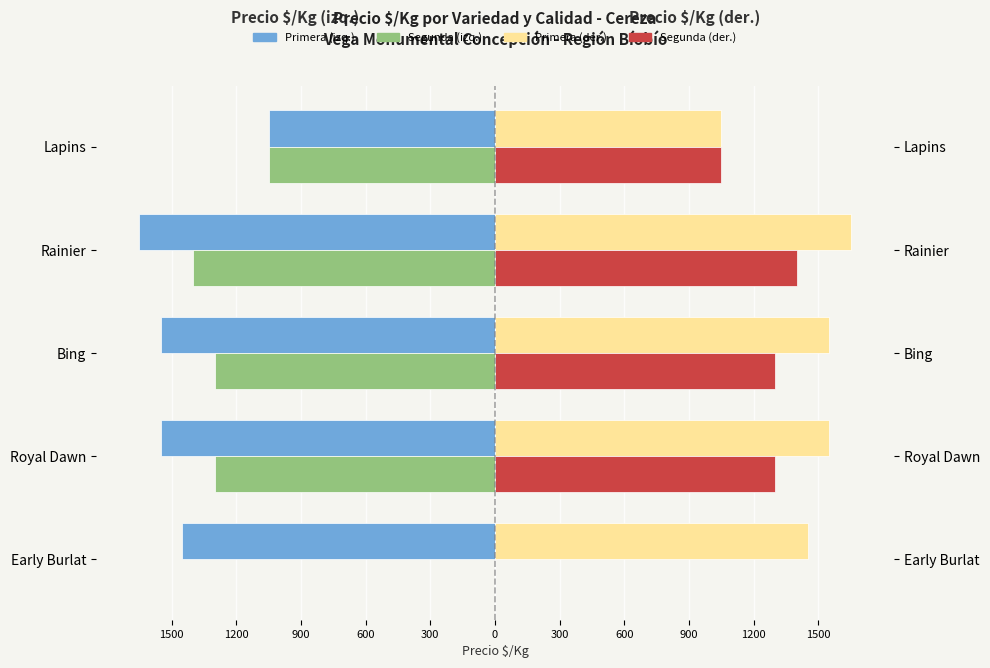

Which series has the largest range (max minus min)?

Segunda